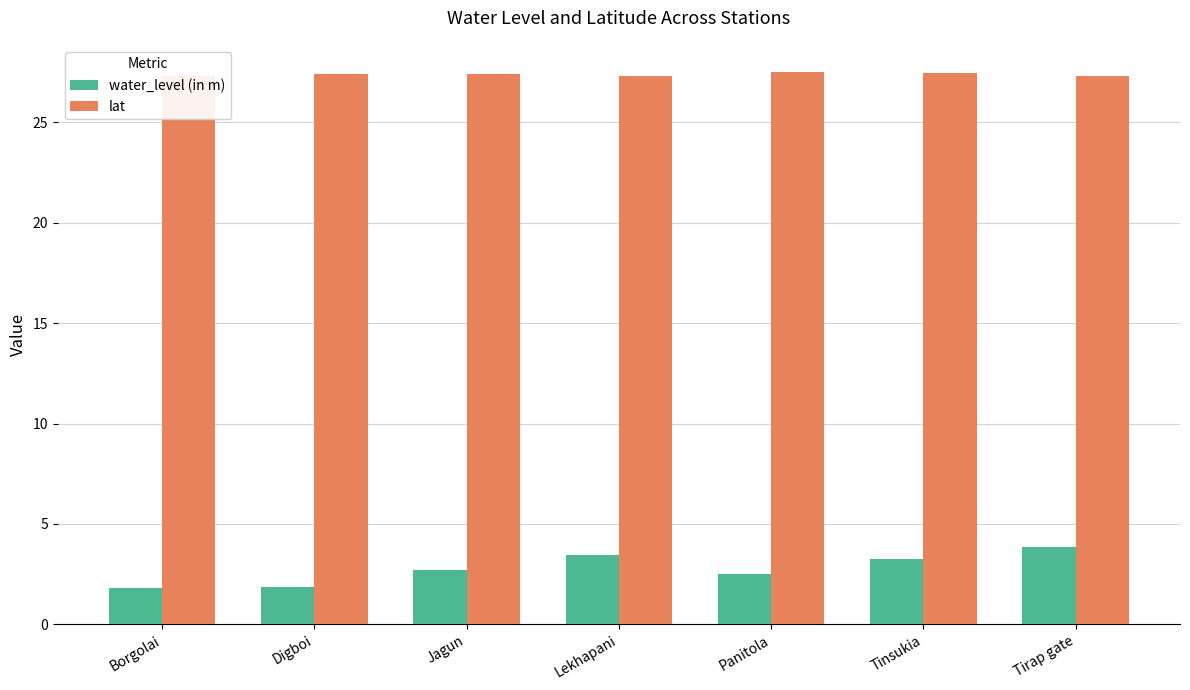

What is the label of the 3rd bar from the right?

Panitola